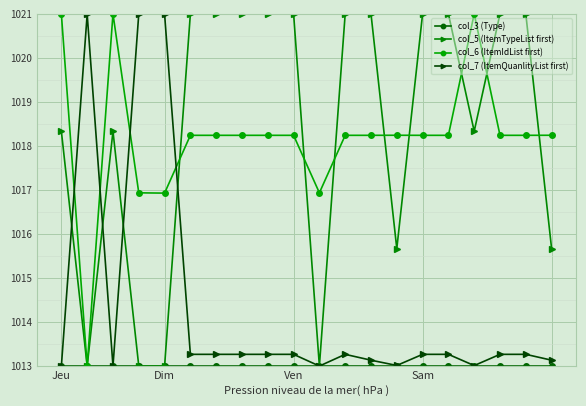

What is the value of the col_5 (ItemTypeList first) point at the 1st from the left?

1018.3